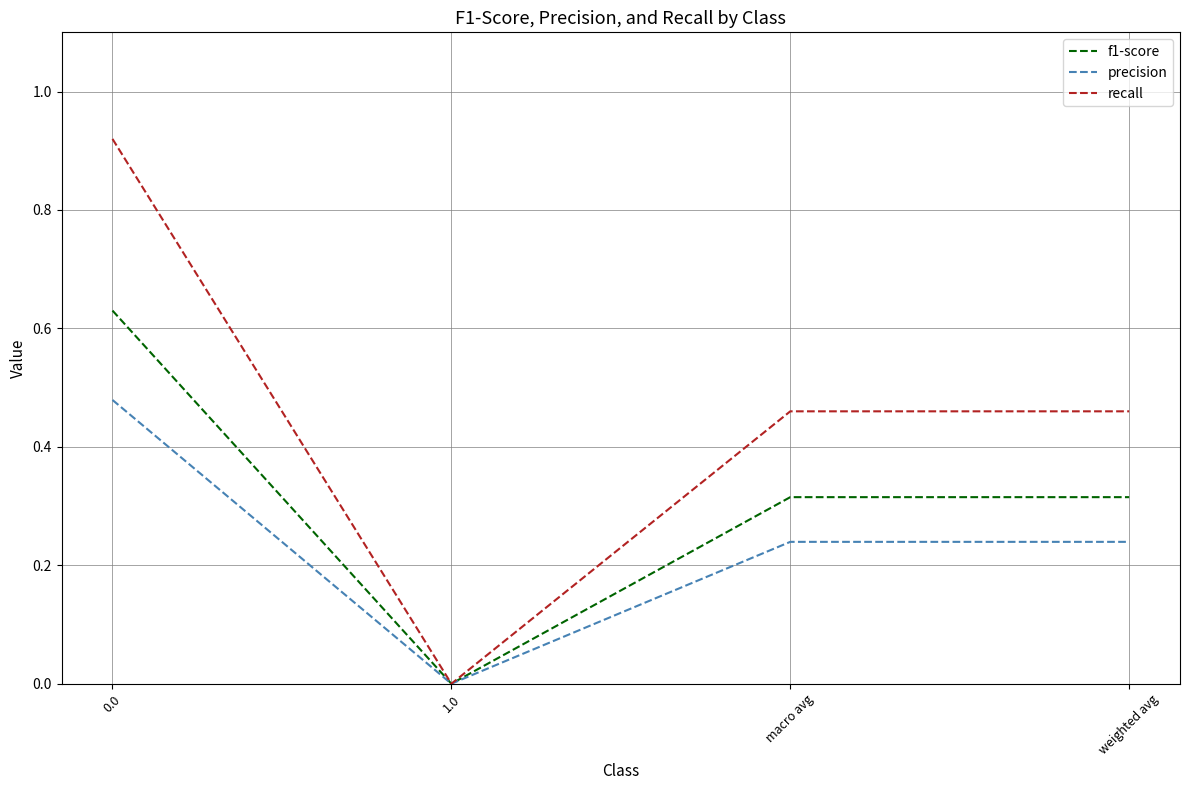

Which series changed the most between 1.0 and macro avg?

recall